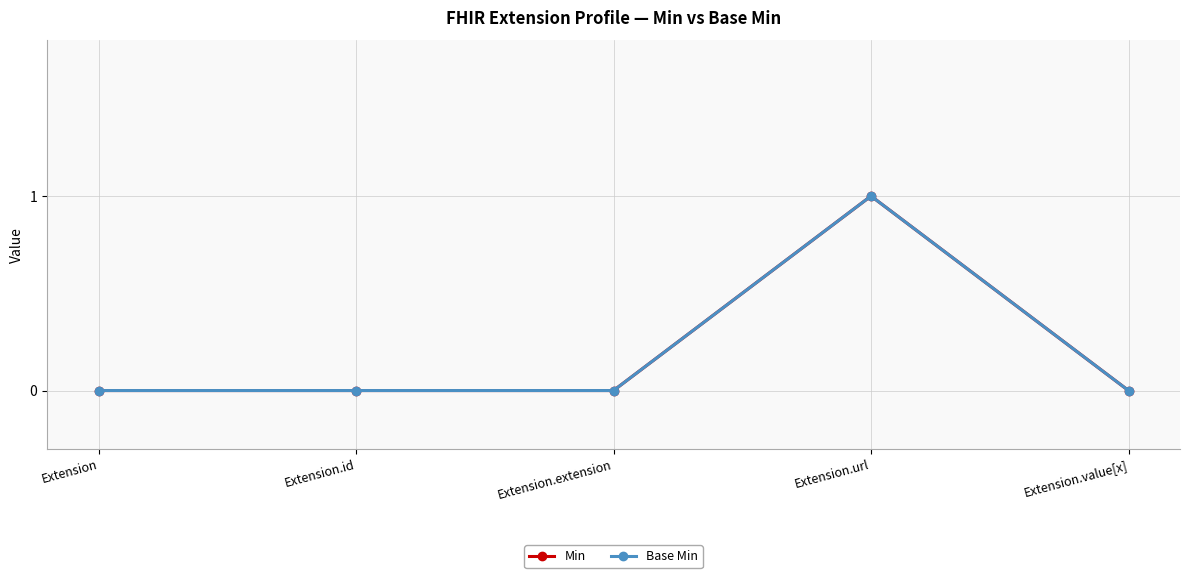

Does the chart have visible grid lines?

Yes